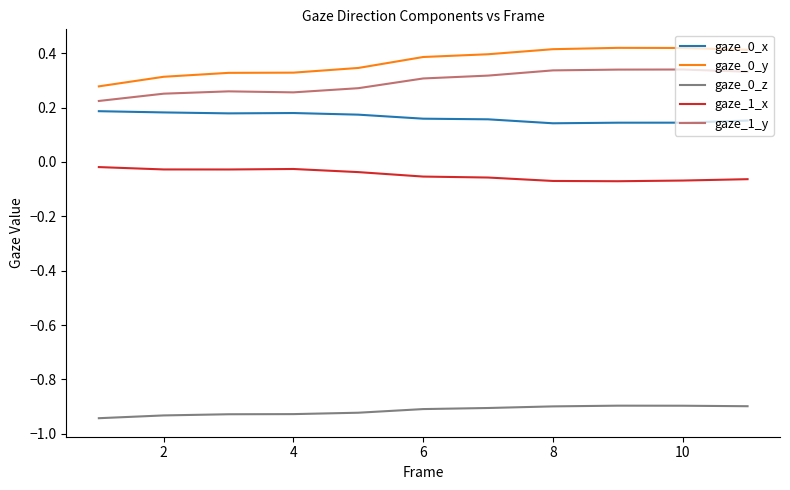

True or false: gaze_0_y and gaze_1_y cross at least once.

False